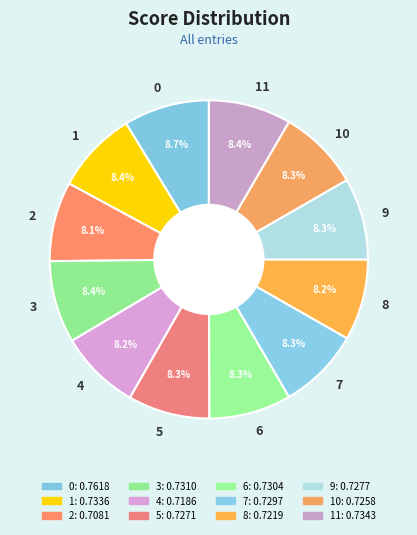

Is it true that 5 is 17% of the pie?

False